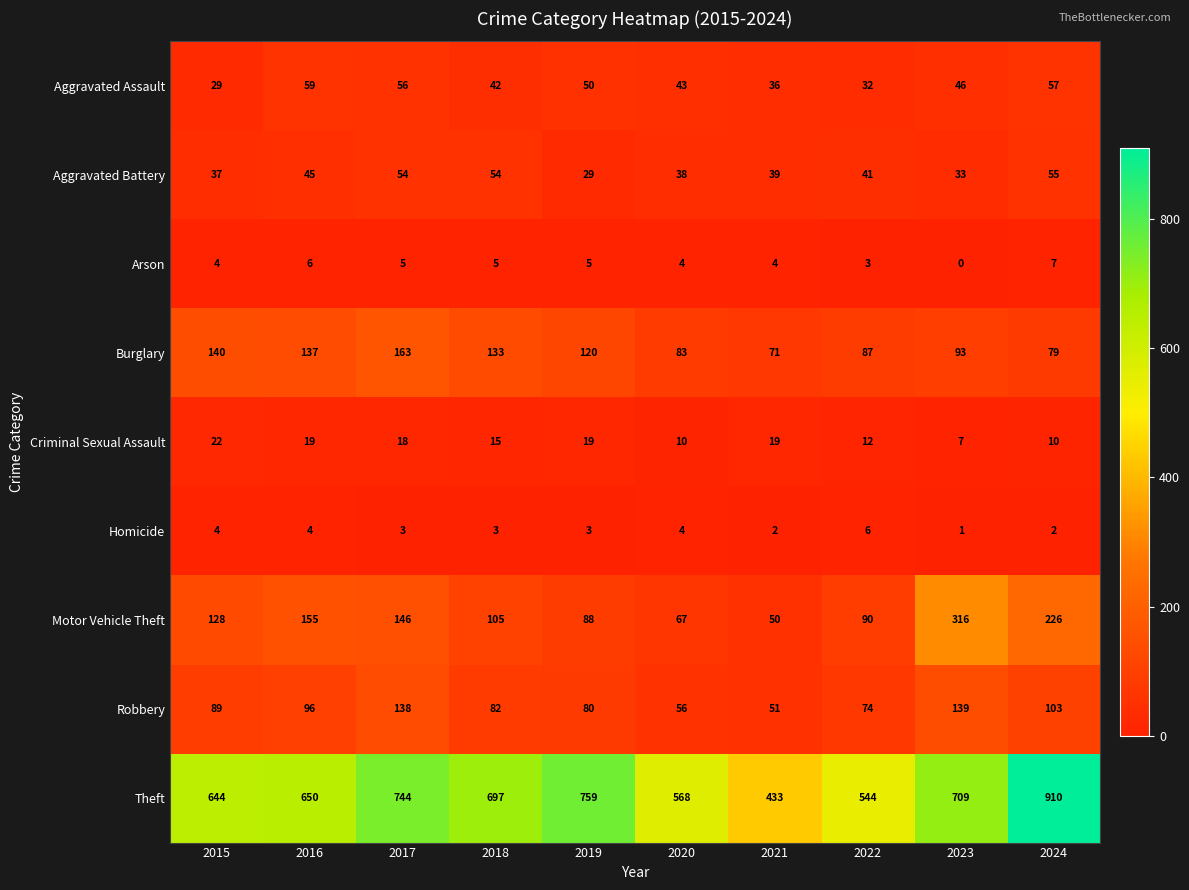

How many values in the Arson series are below 5?

5